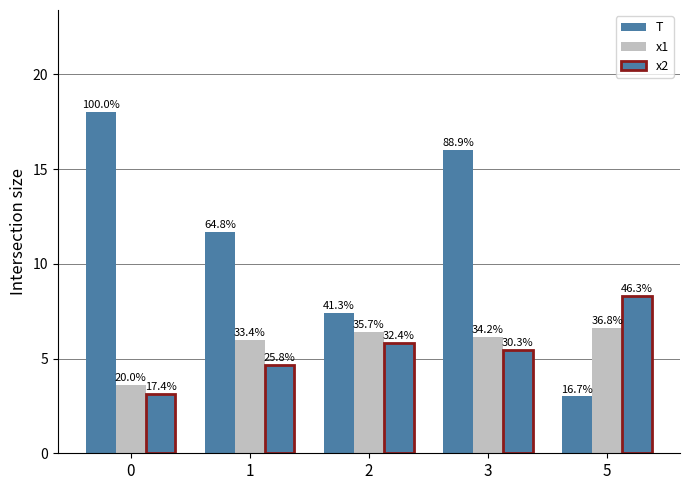

The x2 series shows 1.6 at 0. True or false?

False